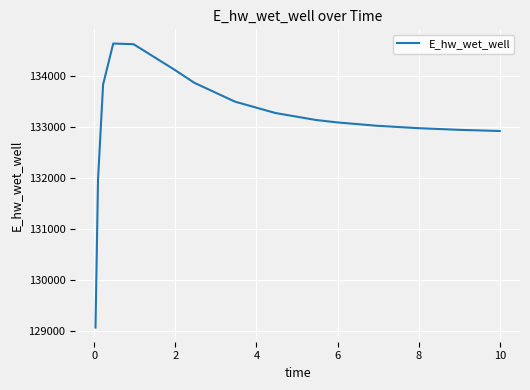

What is the difference between the maximum and minimum values?

5557.9